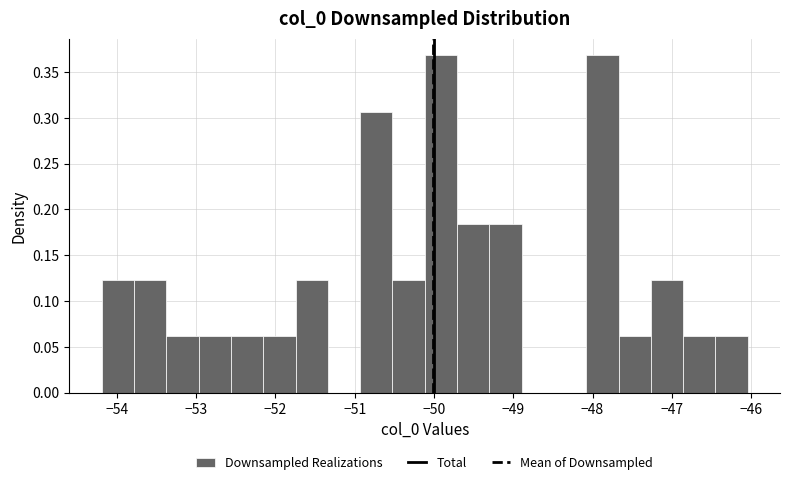

Reading left to right, list every bar in this chart as the range it spans on the x-axis followed by its height. Neither the bar edges nor the heights are printed on the chart, so give them approximately, as read against the axes.

-54.2 to -53.8: 0.125
-53.8 to -53.4: 0.125
-53.4 to -53.0: 0.060
-53.0 to -52.6: 0.060
-52.6 to -52.2: 0.060
-52.2 to -51.7: 0.060
-51.7 to -51.3: 0.125
-51.3 to -50.9: 0
-50.9 to -50.5: 0.305
-50.5 to -50.1: 0.125
-50.1 to -49.7: 0.370
-49.7 to -49.3: 0.185
-49.3 to -48.9: 0.185
-48.9 to -48.5: 0
-48.5 to -48.1: 0
-48.1 to -47.7: 0.370
-47.7 to -47.3: 0.060
-47.3 to -46.9: 0.125
-46.9 to -46.5: 0.060
-46.5 to -46.0: 0.060